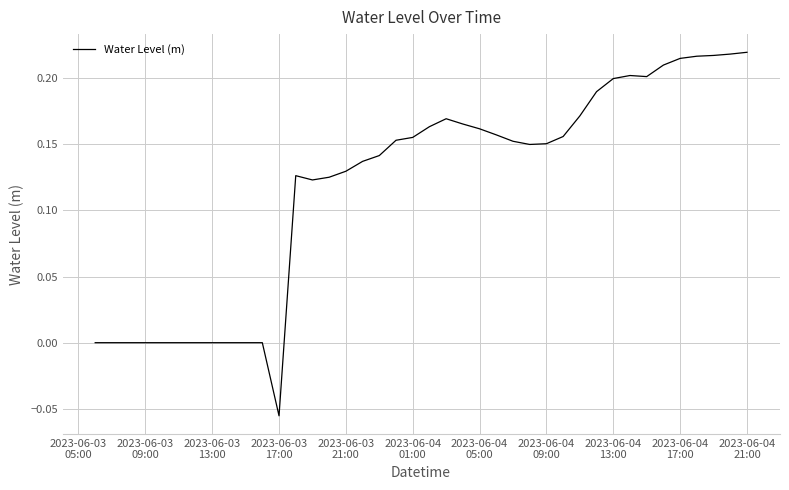

What is the difference between the maximum and minimum values?

0.3